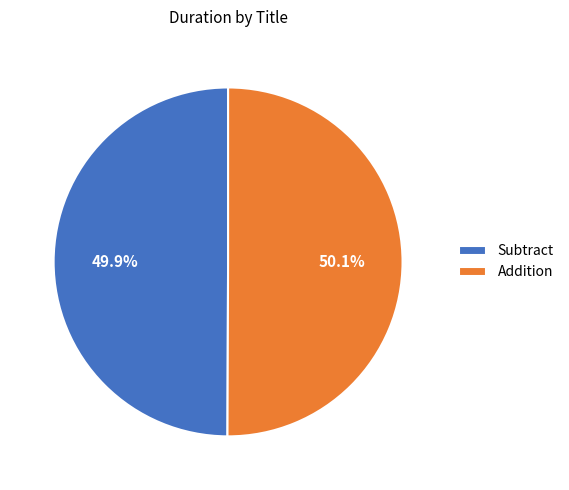

Is it true that Addition is 50% of the pie?

True